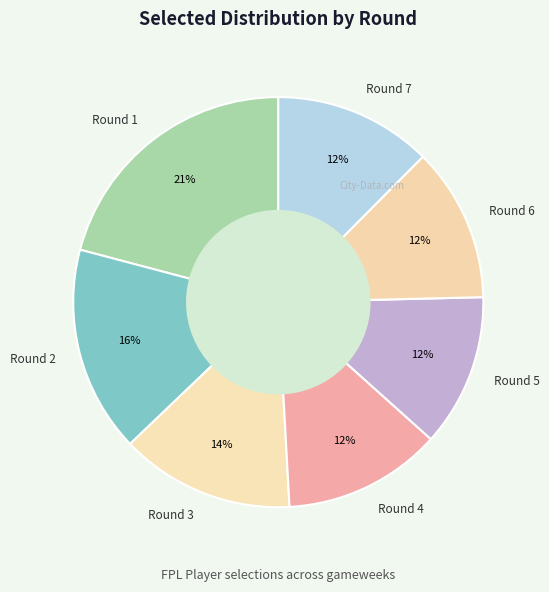

What percentage is the Round 2 slice, to the nearest percent?

16%